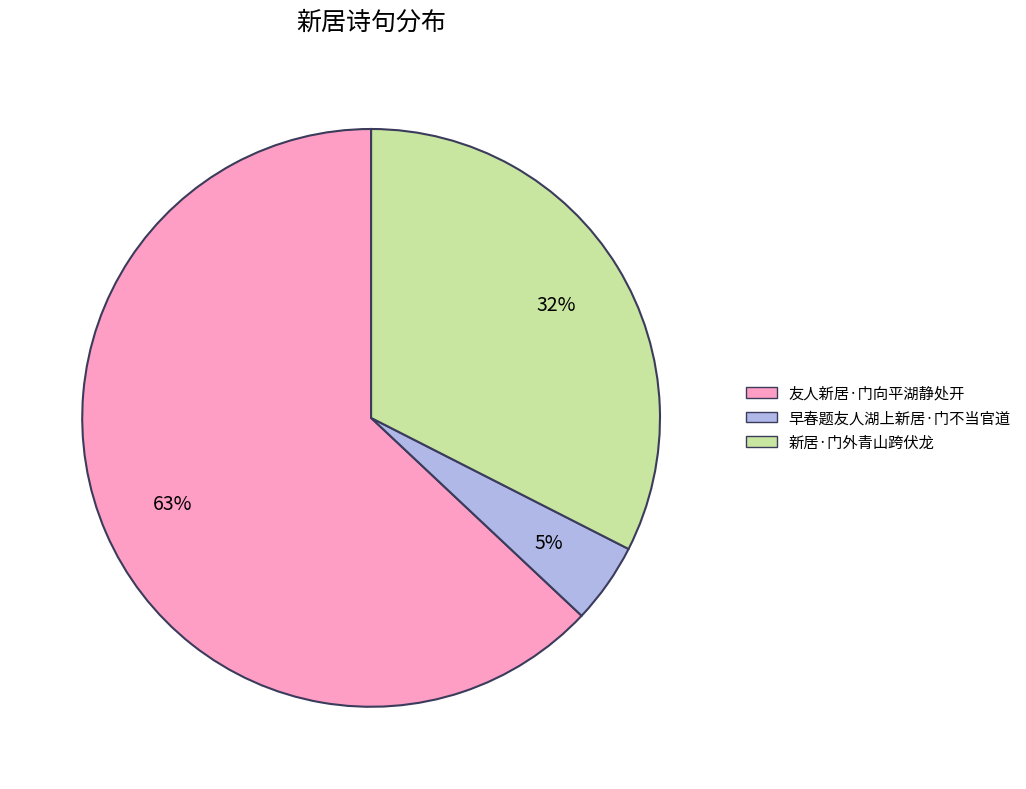

True or false: 友人新居·门向平湖静处开 accounts for 78% of the total.

False